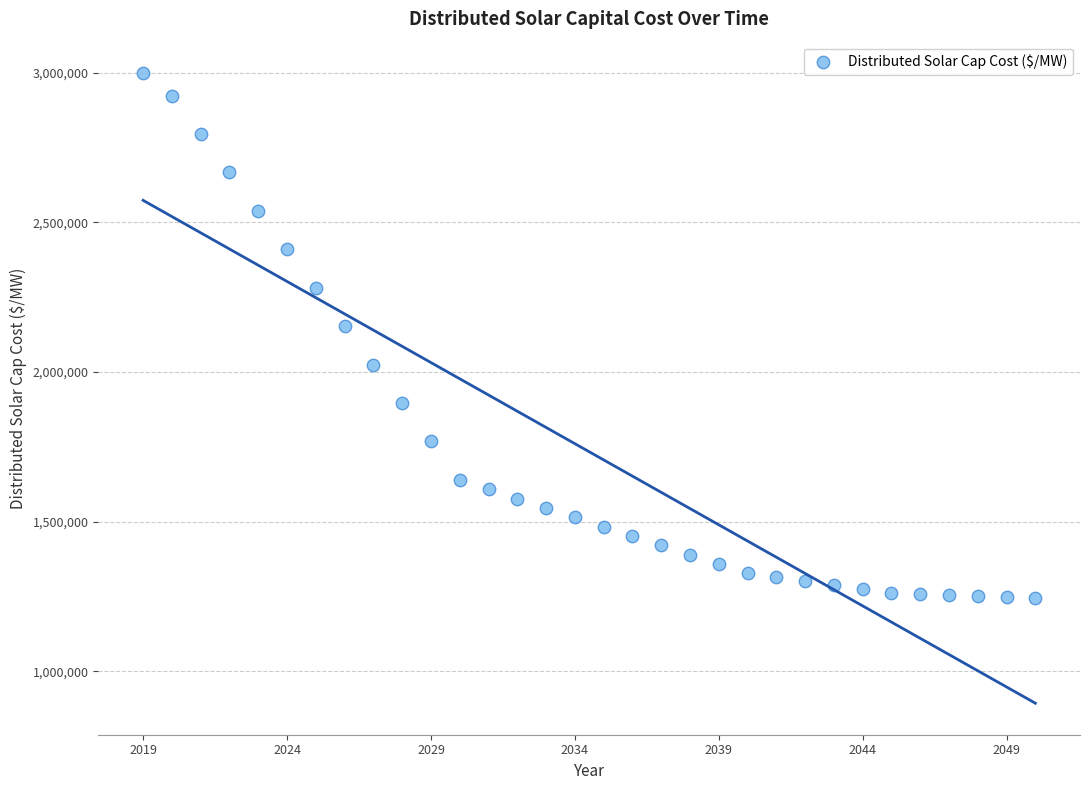

What is the range of Y values (max minus min)?

1752410.1